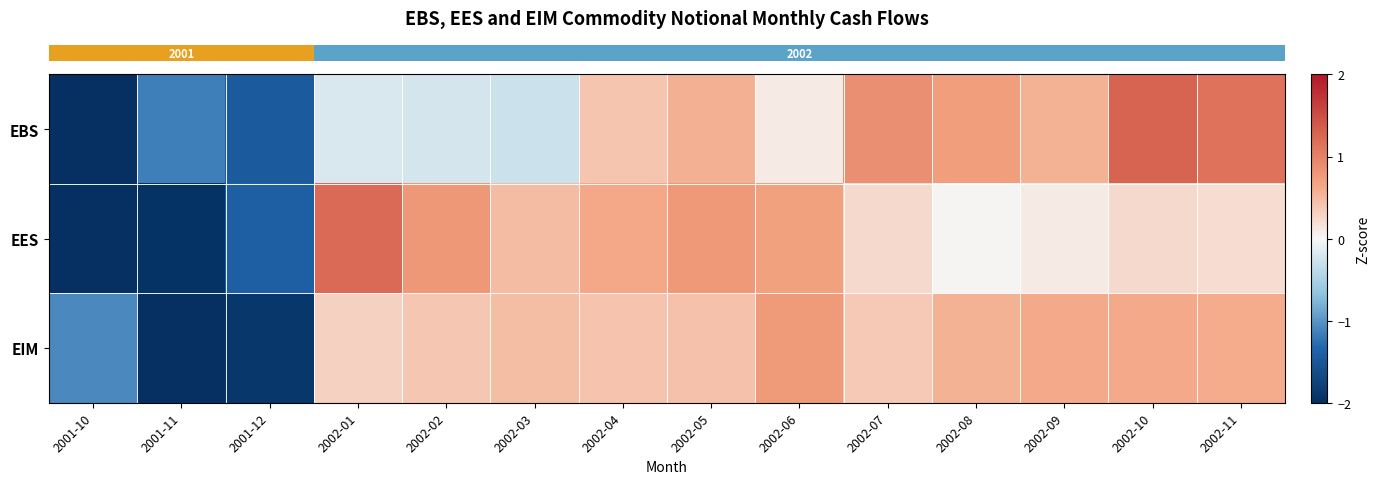

Which series has the largest range (max minus min)?

row_0